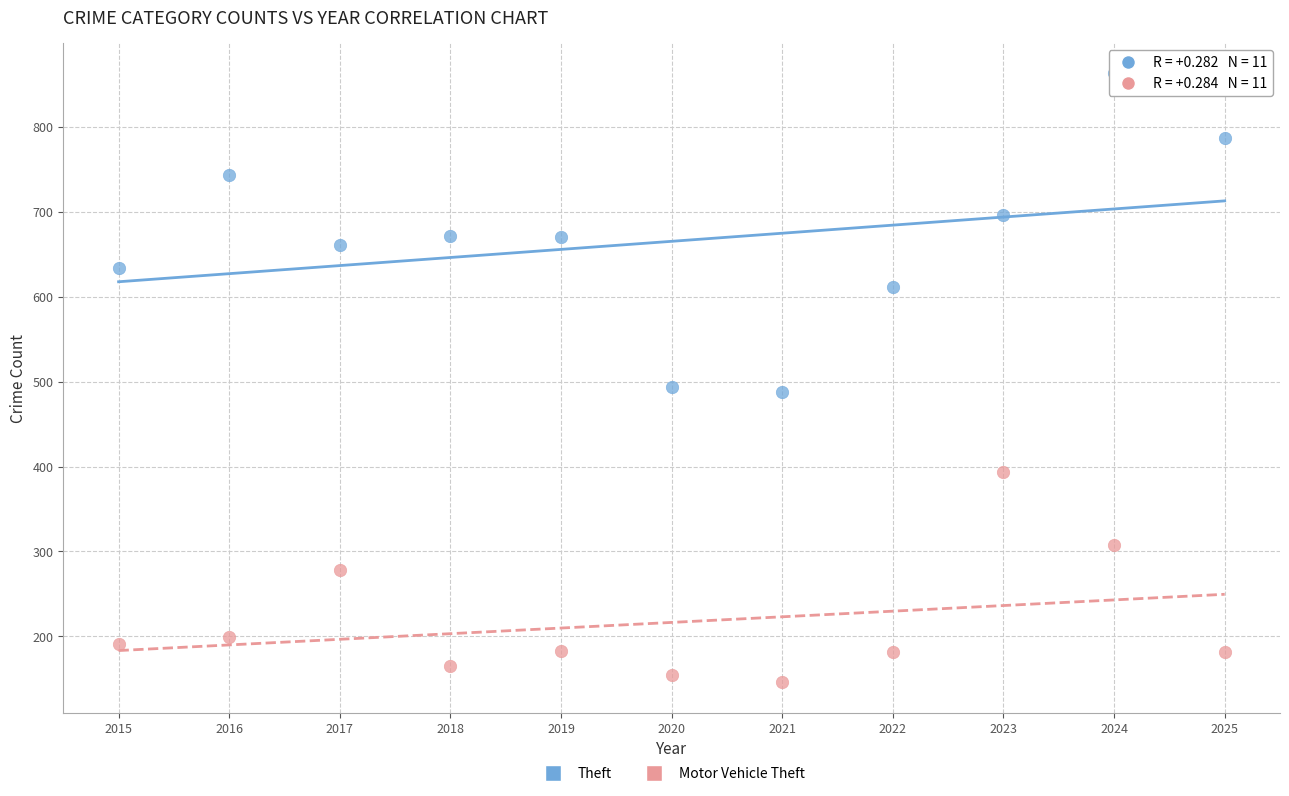

Across all data points, what is the range of X values (max minus min)?

10